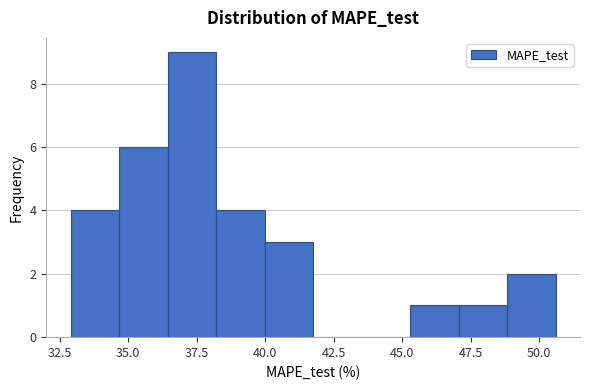

Read against the x-axis, roughly where is the centre of the tallest bar?

37.5